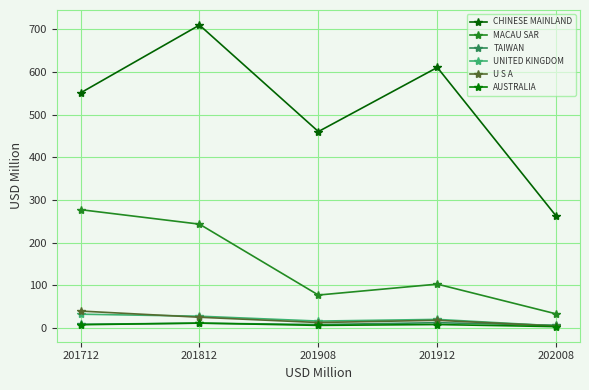

Reading right to left, extract all data points from this chart.

CHINESE MAINLAND: 262.4	610.5	460.4	709.8	550.9
MACAU SAR: 33.4	103.1	77.6	243.6	277.5
TAIWAN: 6.8	12.8	8.4	11.7	9.1
UNITED KINGDOM: 5.3	20.5	16.6	28.0	32.7
U S A: 5.1	18.4	13.2	25.6	40.1
AUSTRALIA: 3.6	8.5	6.5	11.9	8.0